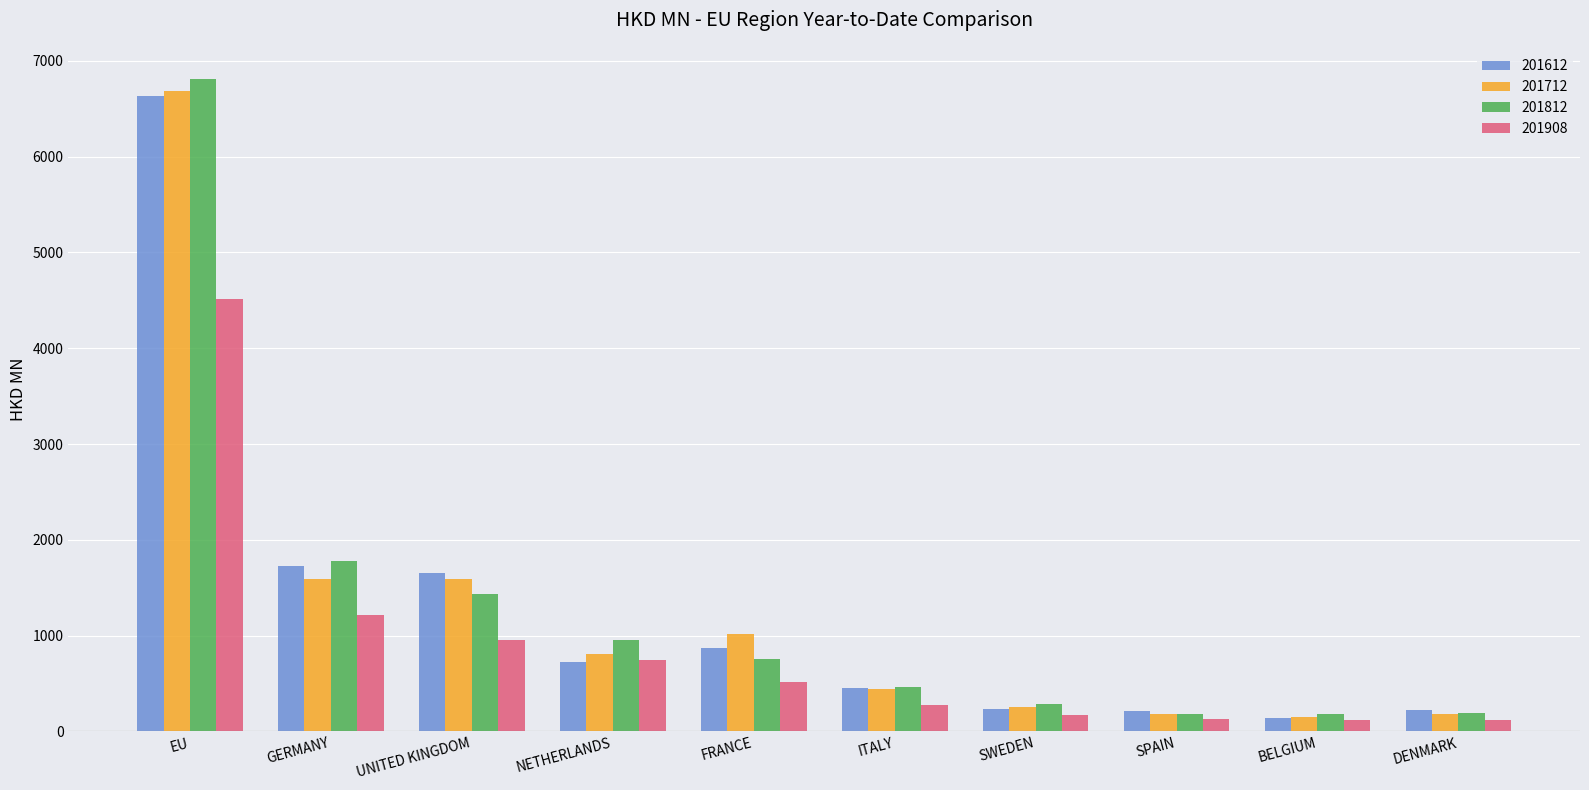

What is the average value of the 201712 series?

1290.6